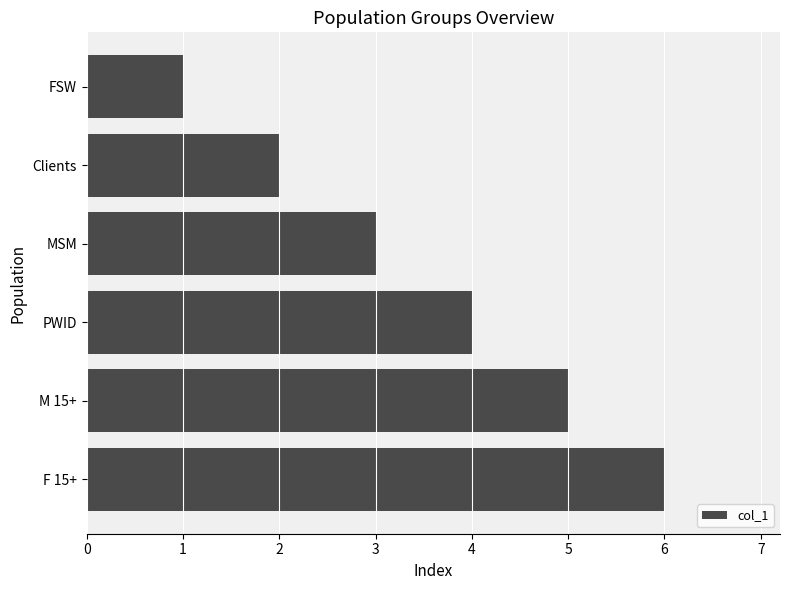

How many bars are there in total?

6